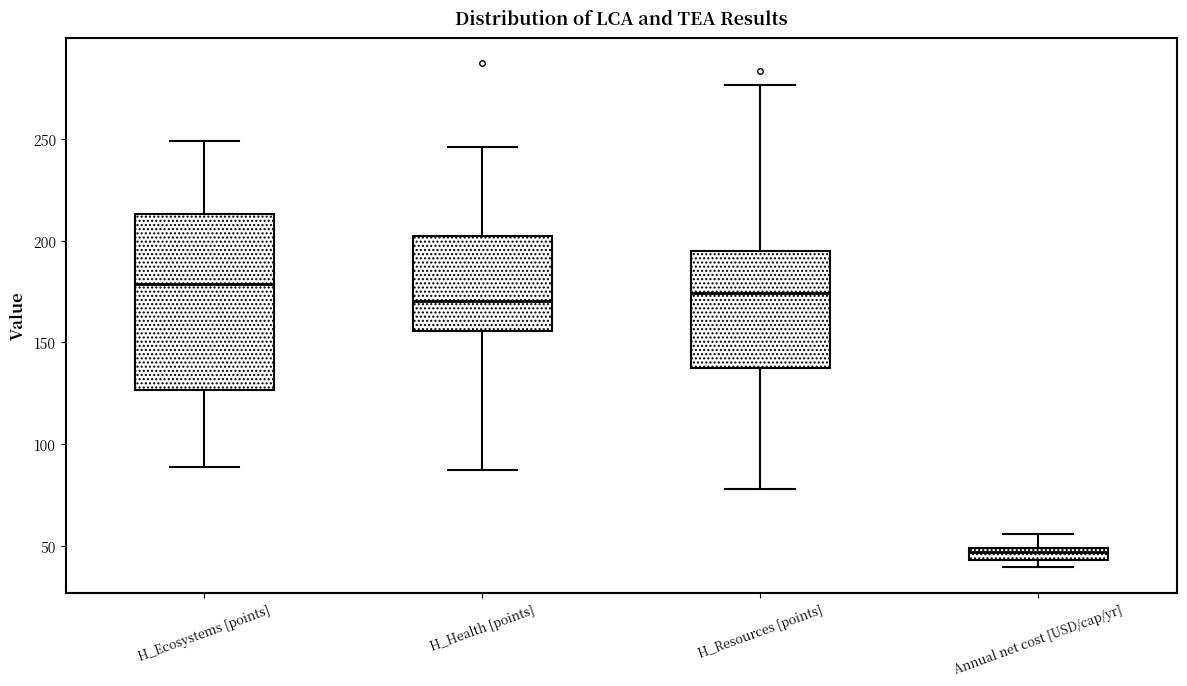

Which box is the tallest, from its lower edge to its upper edge?

H_Ecosystems [points]